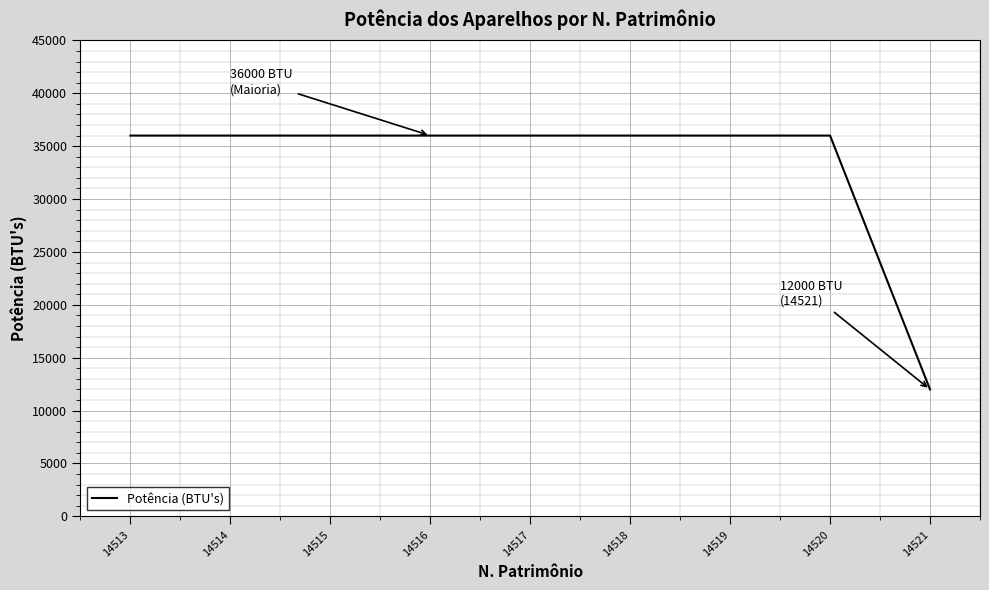

Reading left to right, what are all the values shown in this chart?

14513=36000	14514=36000	14515=36000	14516=36000	14517=36000	14518=36000	14519=36000	14520=36000	14521=12000